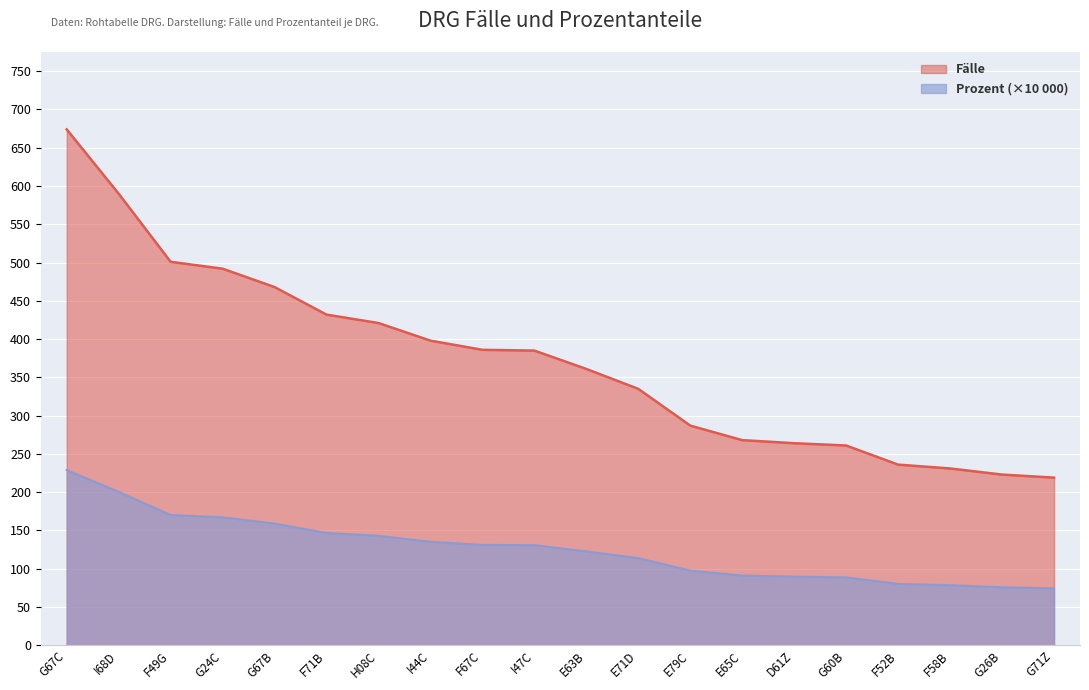

Rank the categories by Prozent value from highest to lowest.

G67C, I68D, F49G, G24C, G67B, F71B, H08C, I44C, F67C, I47C, E63B, E71D, E79C, E65C, D61Z, G60B, F52B, F58B, G26B, G71Z